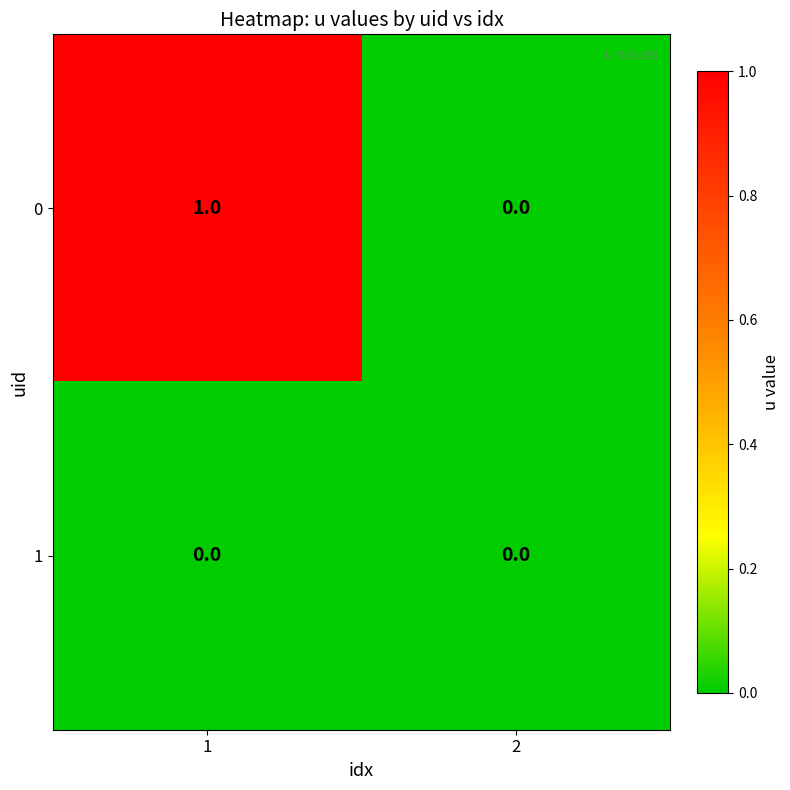

True or false: 1 has a value of 0 at 1.

True